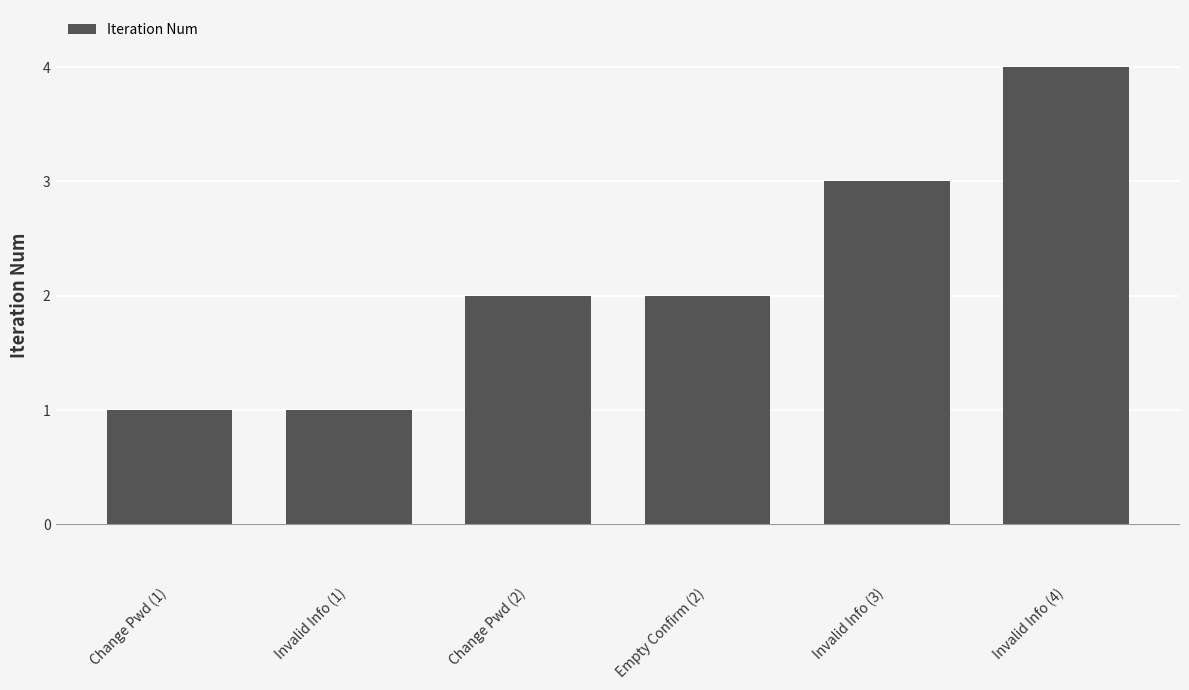

What is the change in value from Change Pwd (1) to Change Pwd (2)?

+1